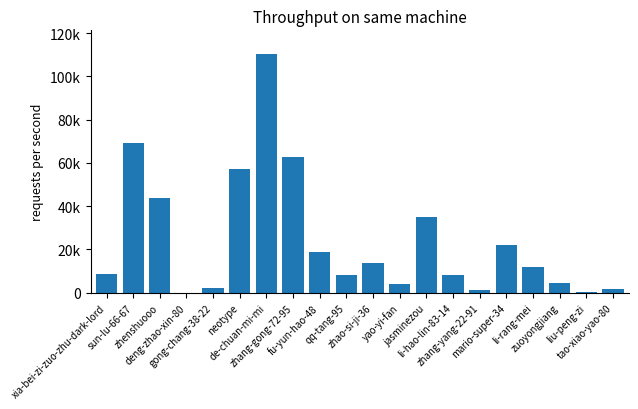

What position from the right is li-rang-mei?

4